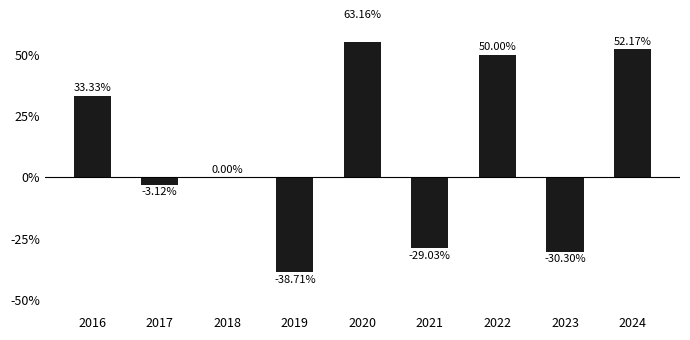

What is the sum of all values?

97.5